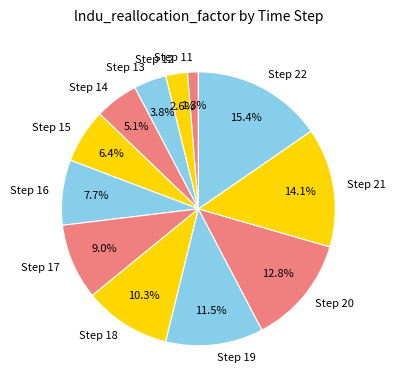

Between Step 18 and Step 15, which is larger?

Step 18